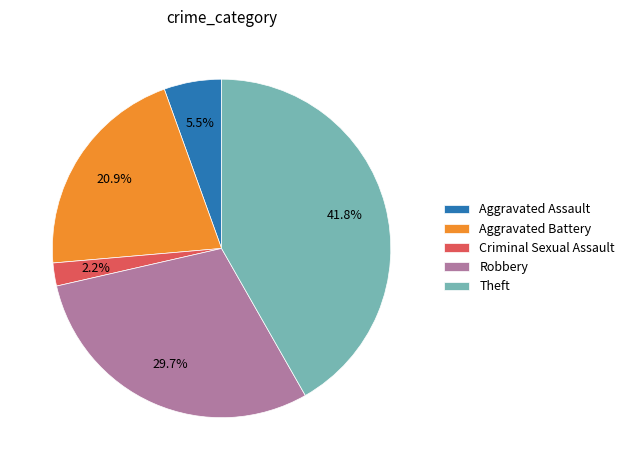

Is there any slice that represents more than half of the pie?

No